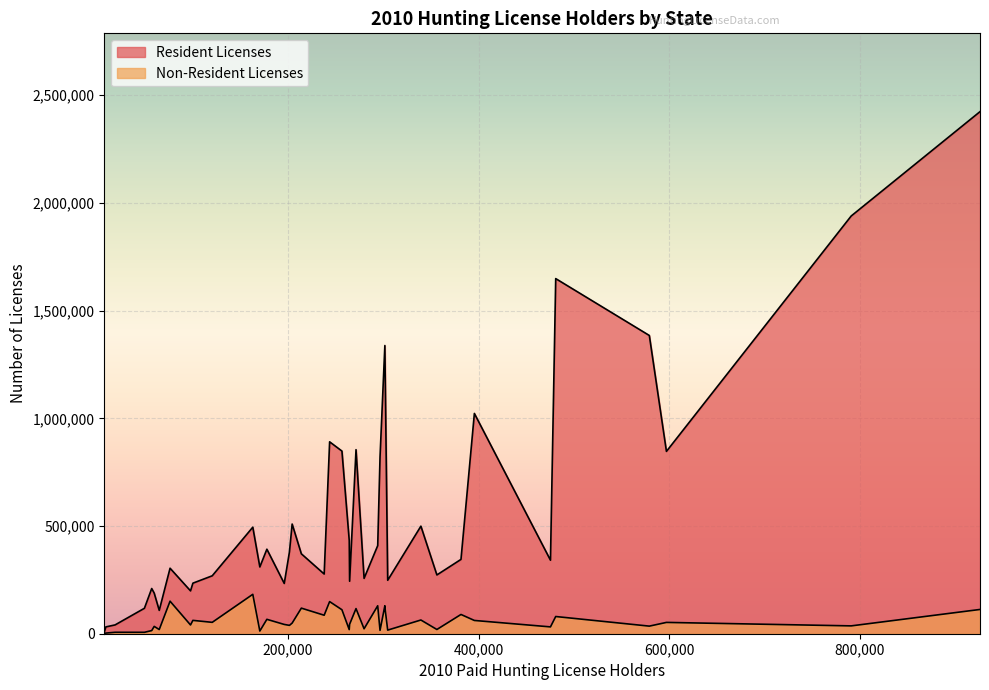

The value of Resident Licenses at RI is 31677. True or false?

True